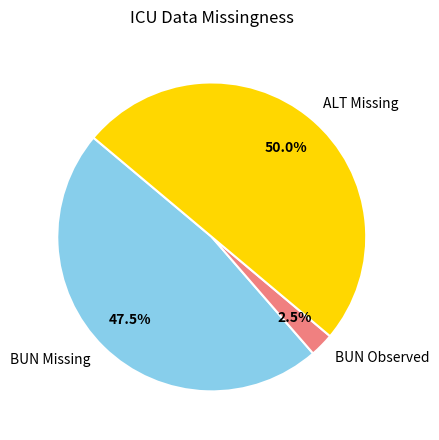

Combined, what portion of the pie is BUN Missing and BUN Observed?

50.0%